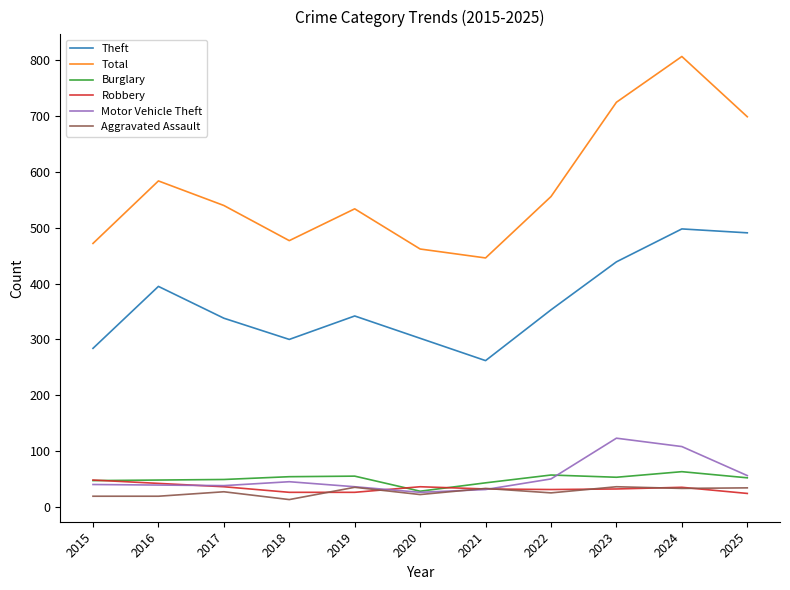

What is the highest value of the Robbery series?

48